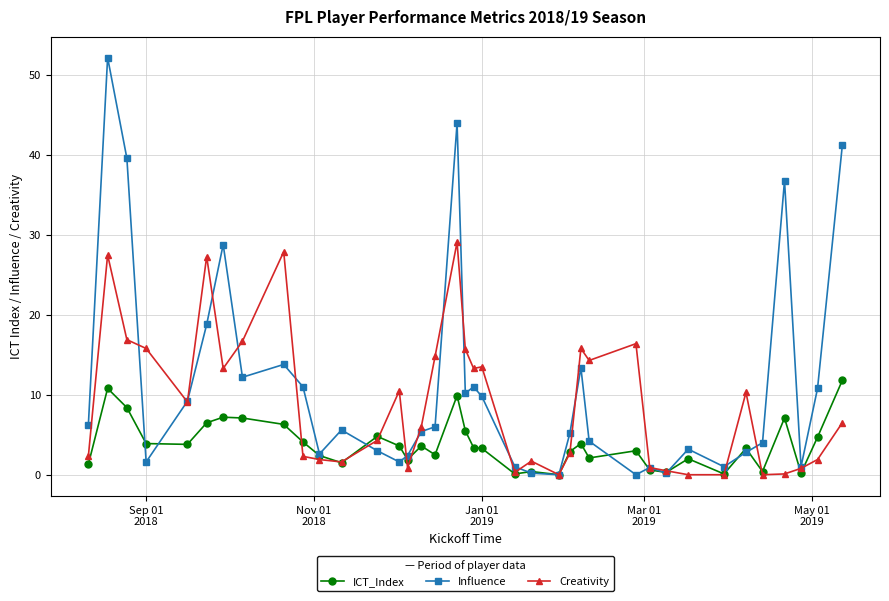

What is the highest value of the ICT_Index series?

11.8